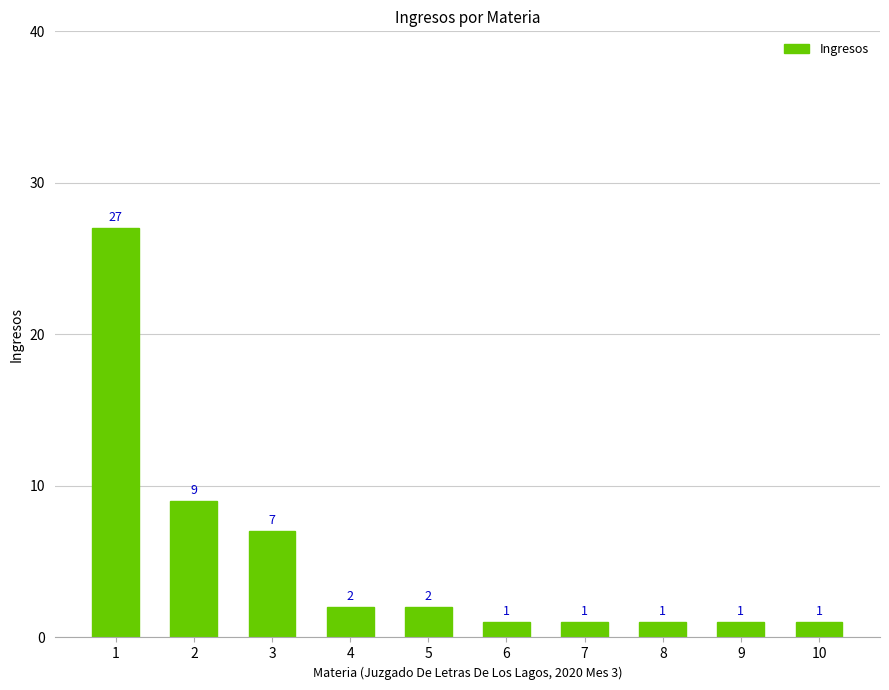

What is the value of the 10th bar from the left?

1